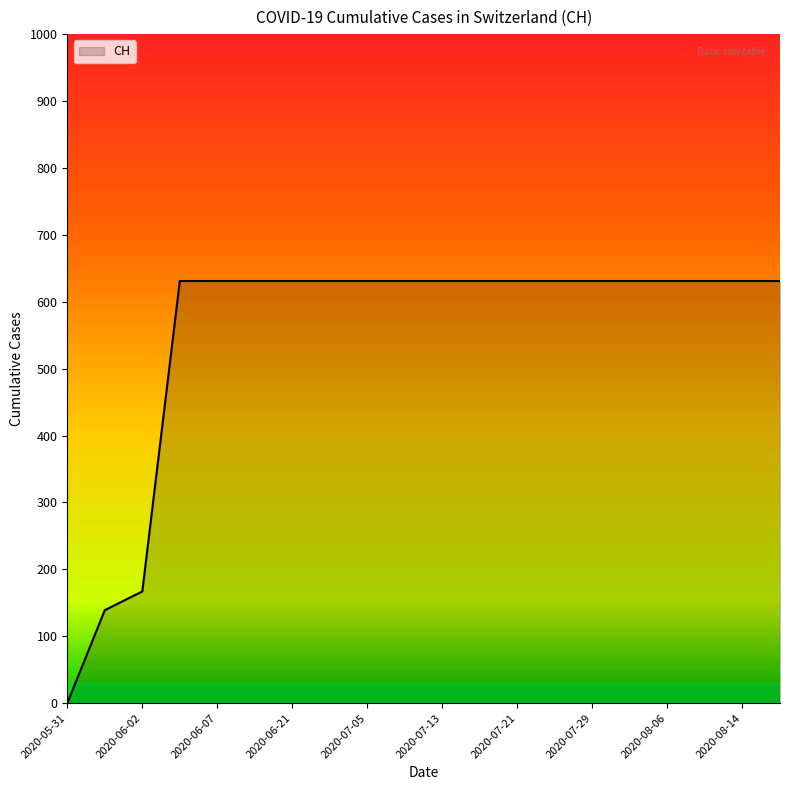

How many values are below 631?

3